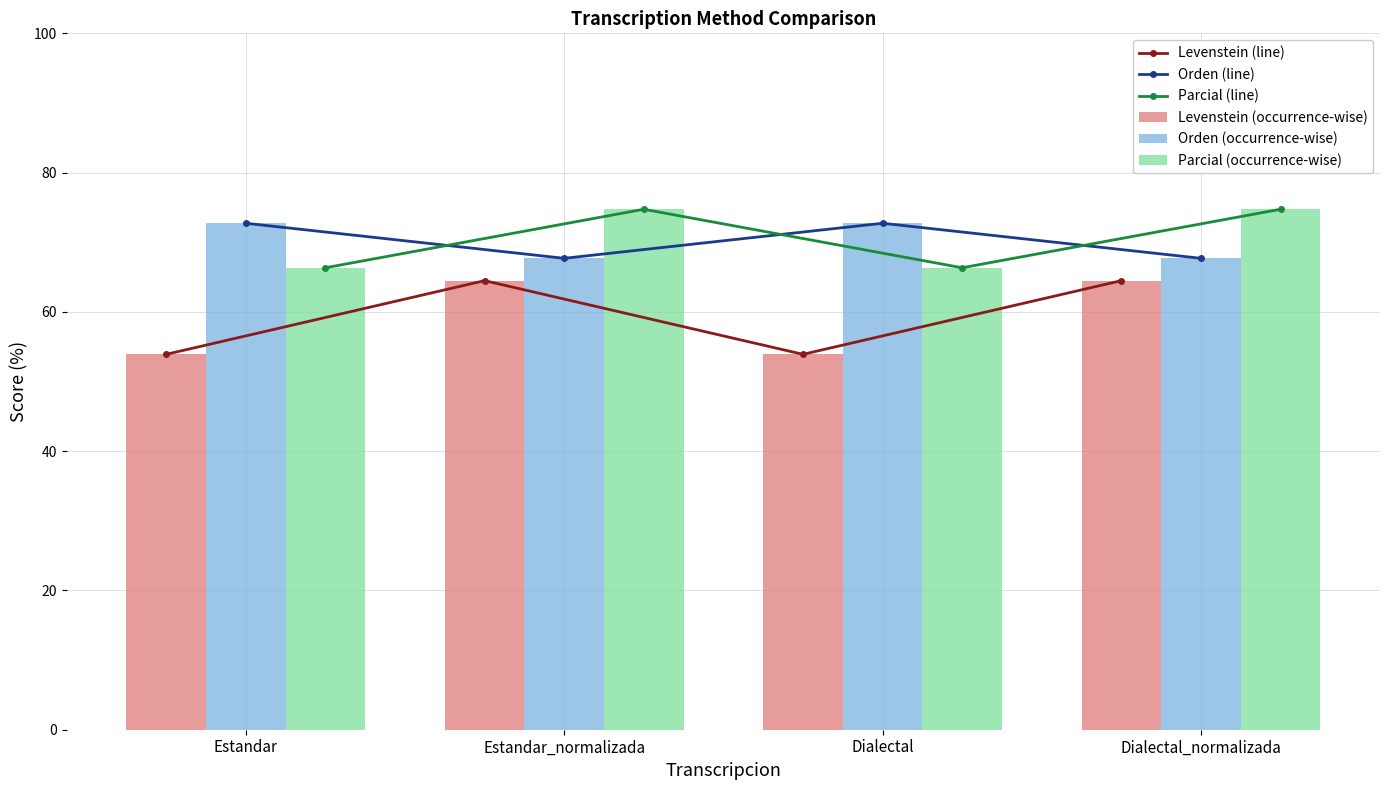

Is it true that Levenstein (line) equals 53.9 at Estandar?

True